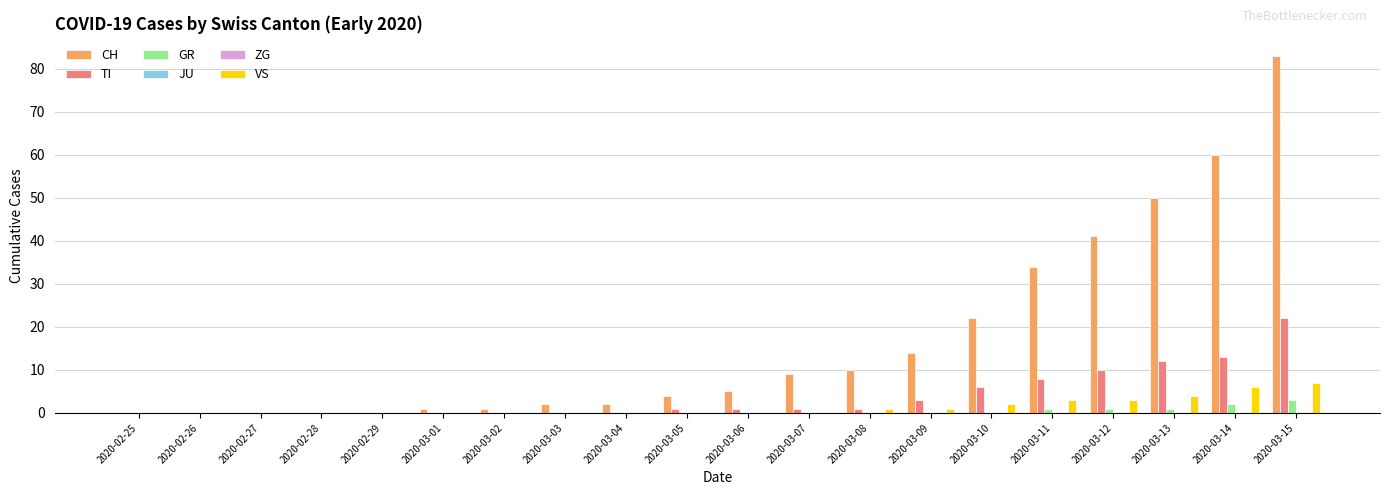

Between 2020-03-07 and 2020-03-09, which series saw the biggest shift?

CH